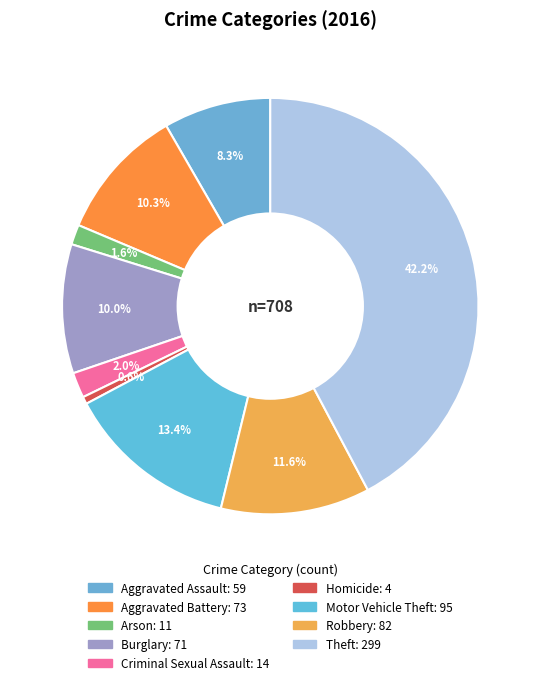

To the nearest percent, what portion does Homicide represent?

1%